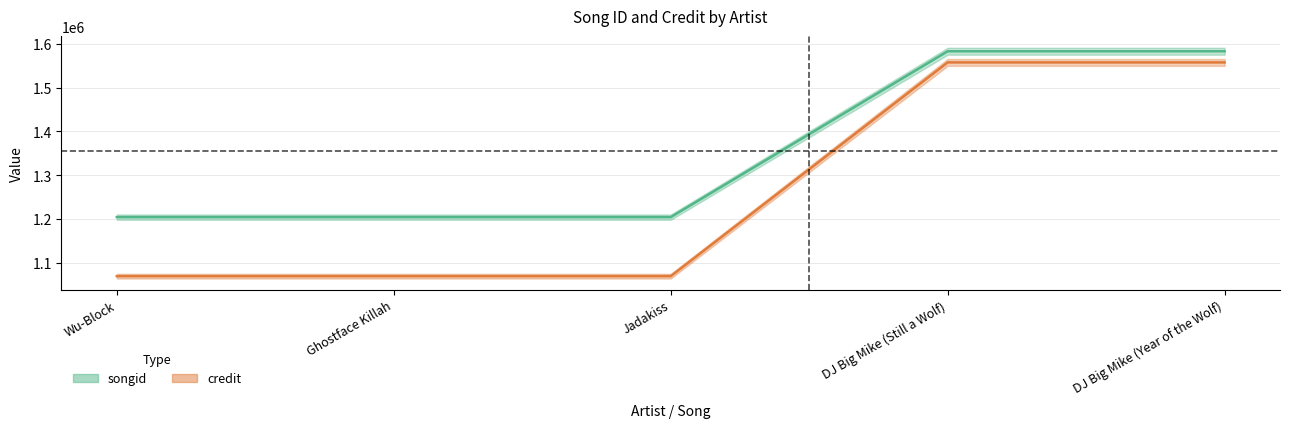

Is it true that credit equals 1070576 at Wu-Block?

True